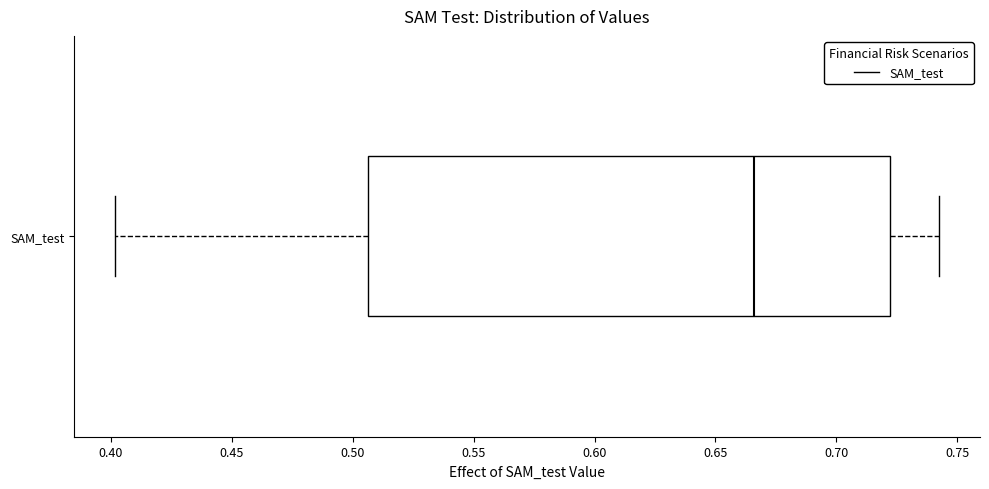

Read this box plot against the x-axis: the position of the median line, the range covered by the box, and the ends of both whiskers. The values are not printed on the chart, so give them approximately, as read against the axis.

median 0.665, box 0.505 to 0.720, whiskers 0.400 to 0.740